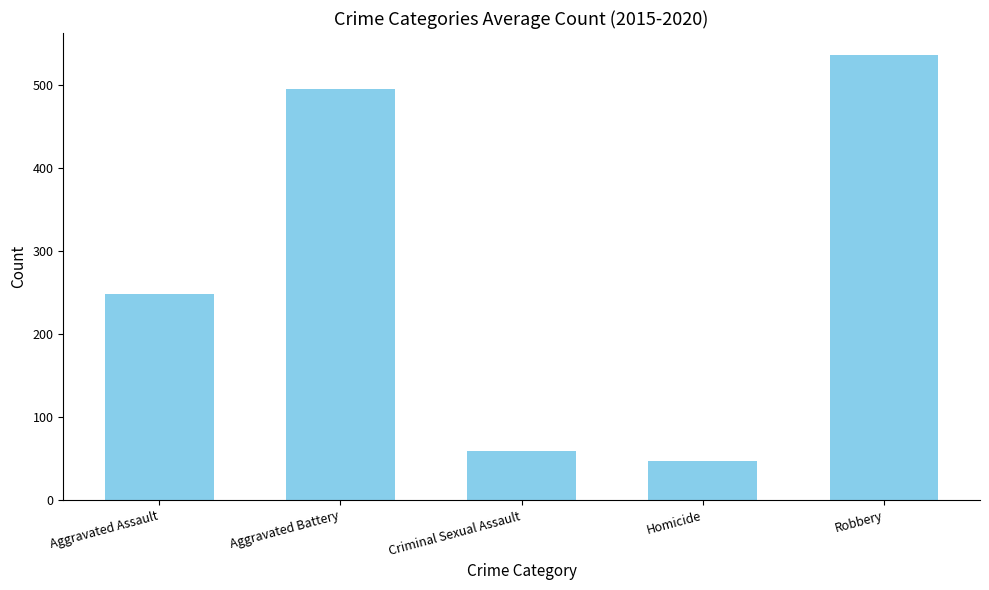

What is the average value?

277.2